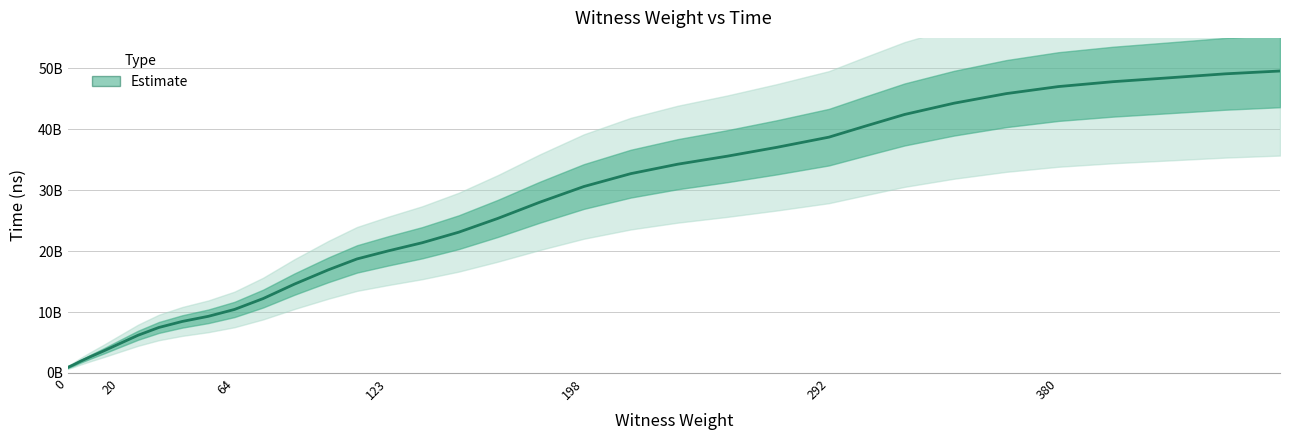

Which has a higher value, 75 or 9?

75